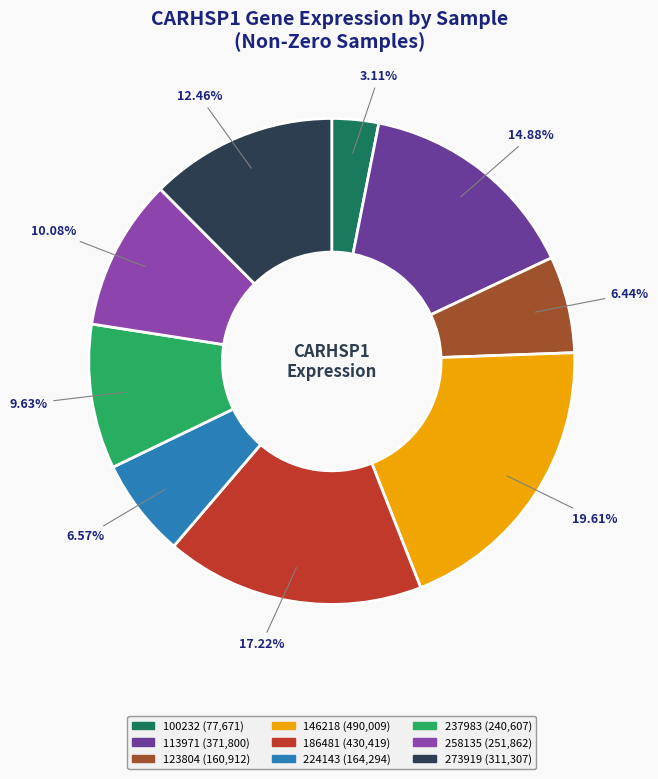

Is there a majority slice in this chart?

No